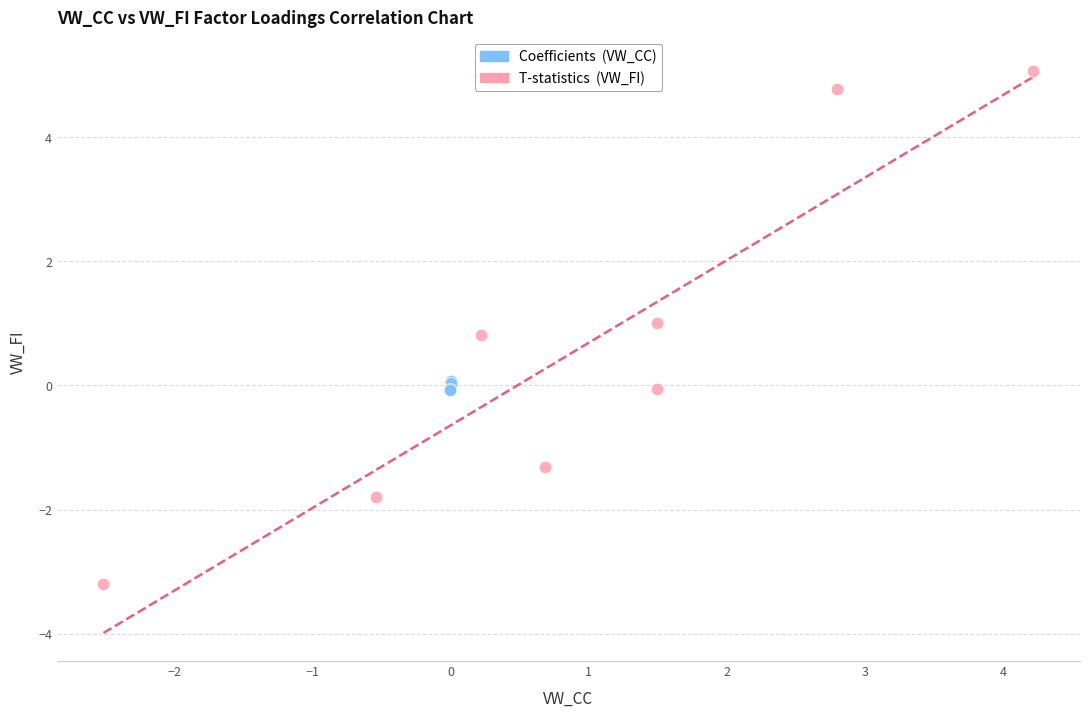

Which series has the widest spread of Y values?

T-statistics (VW_FI)